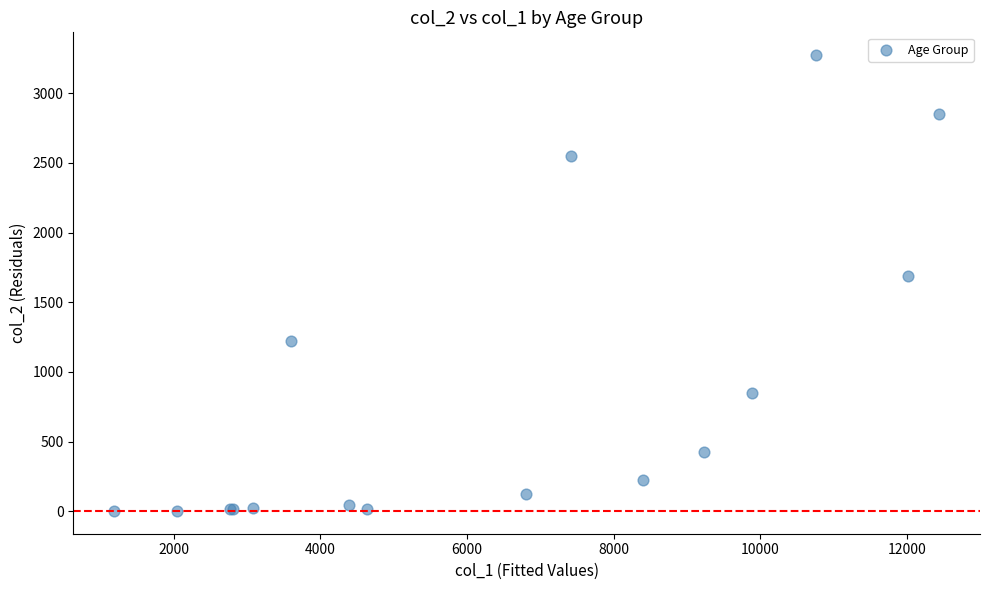

What Y value in the scatter plot is closest to 1638?

1690